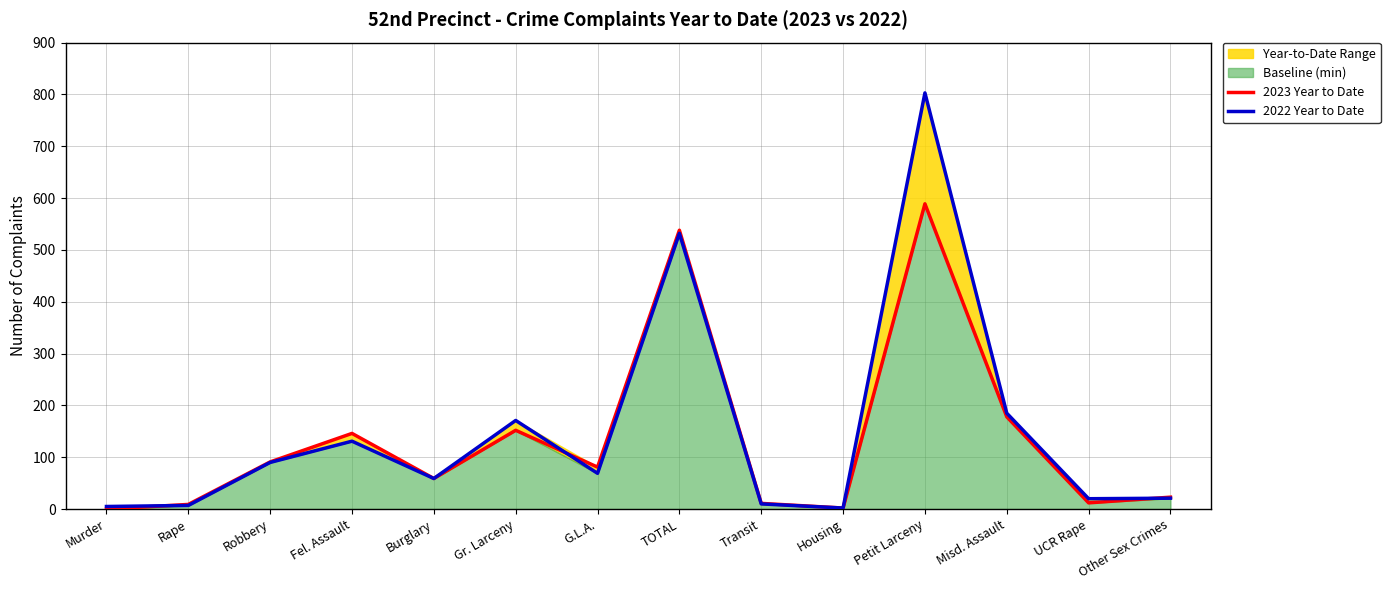

What is the maximum value for 2023 Year to Date?

589